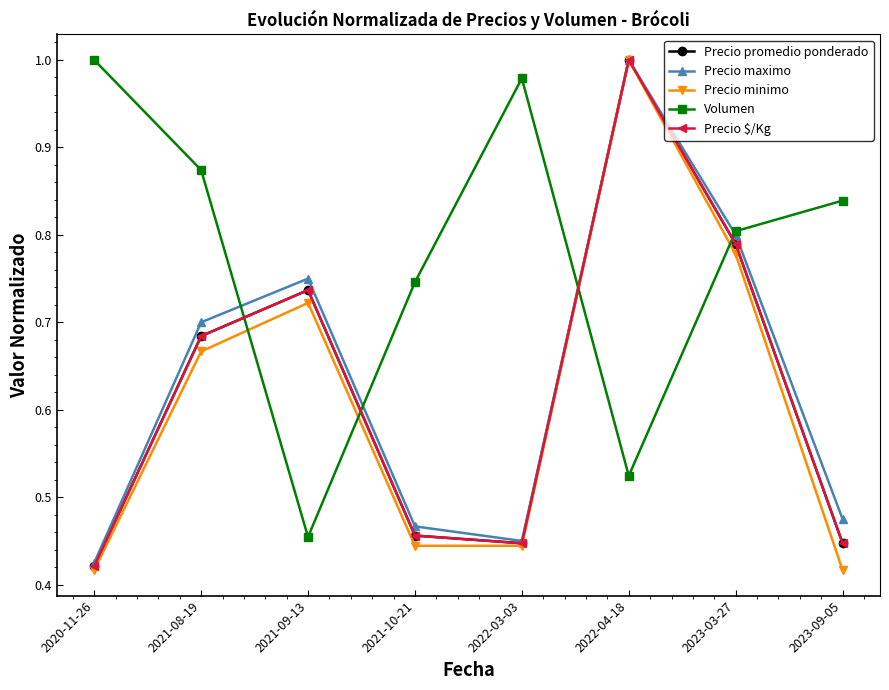

Is this an area chart (filled region under the line)?

No